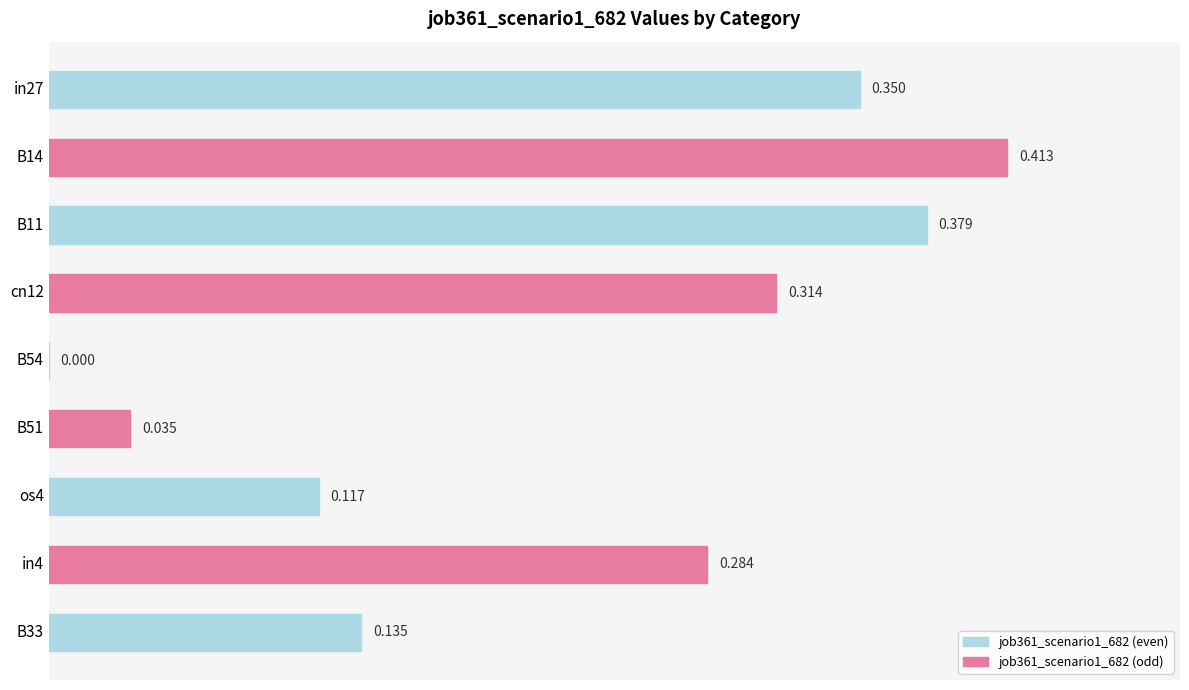

How many positive values are there?

8